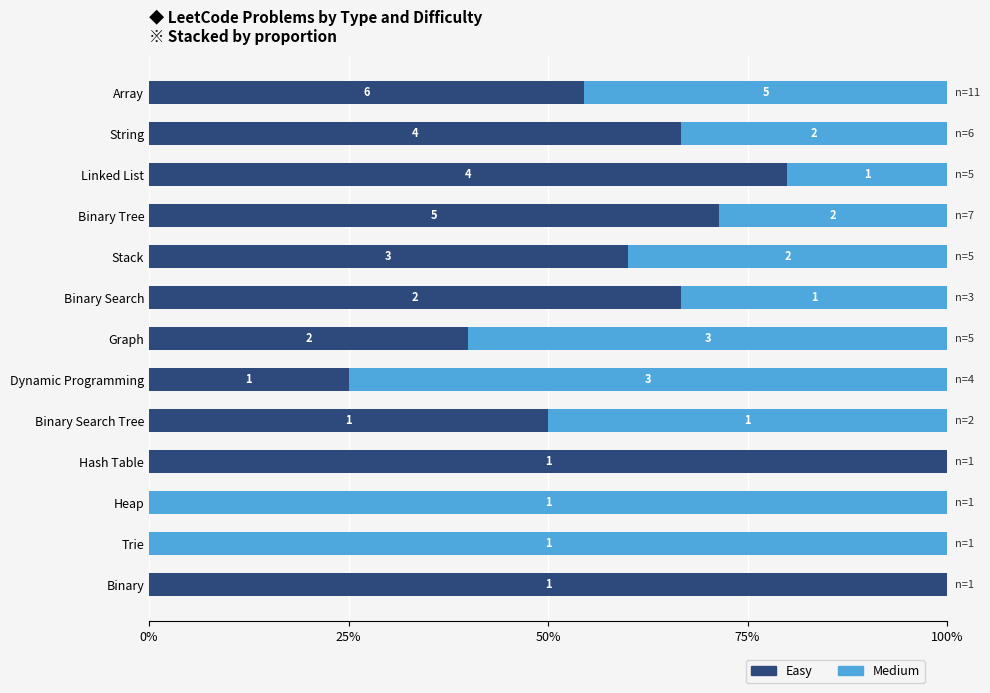

What is the value of the Medium bar at the 3rd from the left?

20.0